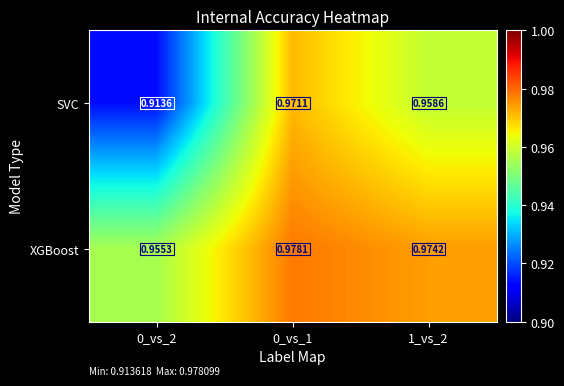

Rank the series by their average value, from highest to lowest.

XGBoost, SVC